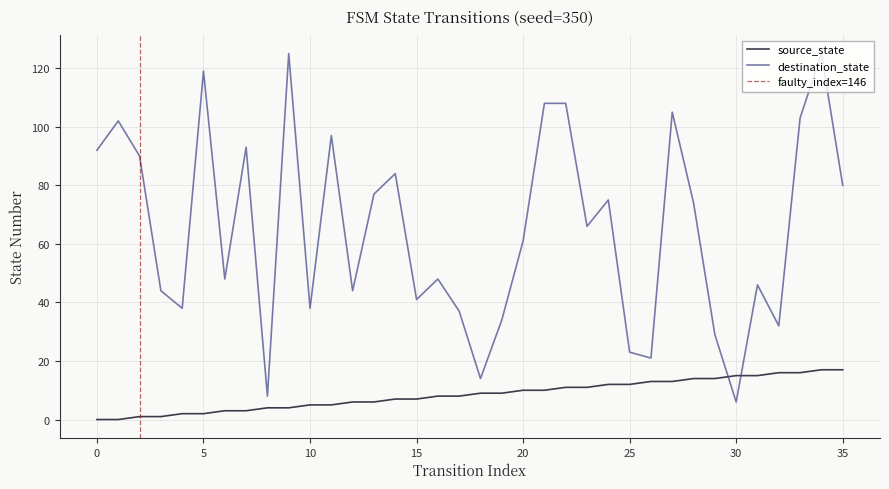

Between 33 and 1, which is larger?

33